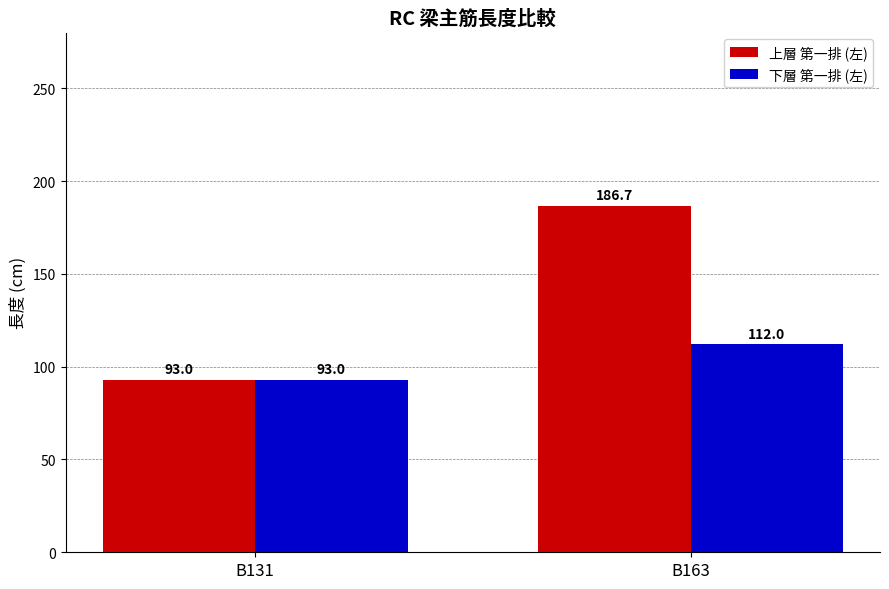

Reading left to right, extract all data points from this chart.

上層 第一排 (左): 93.0	186.7
下層 第一排 (左): 93.0	112.0